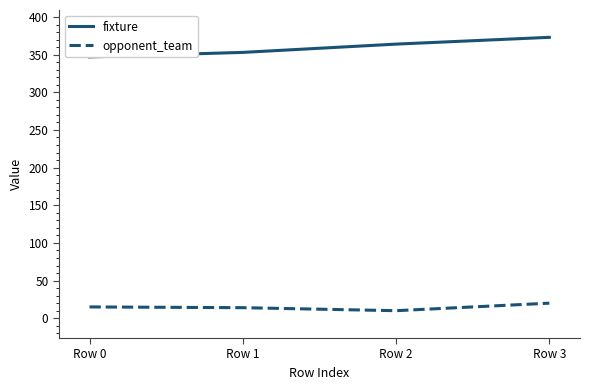

At which category is the sum across all series the highest?

Row 3